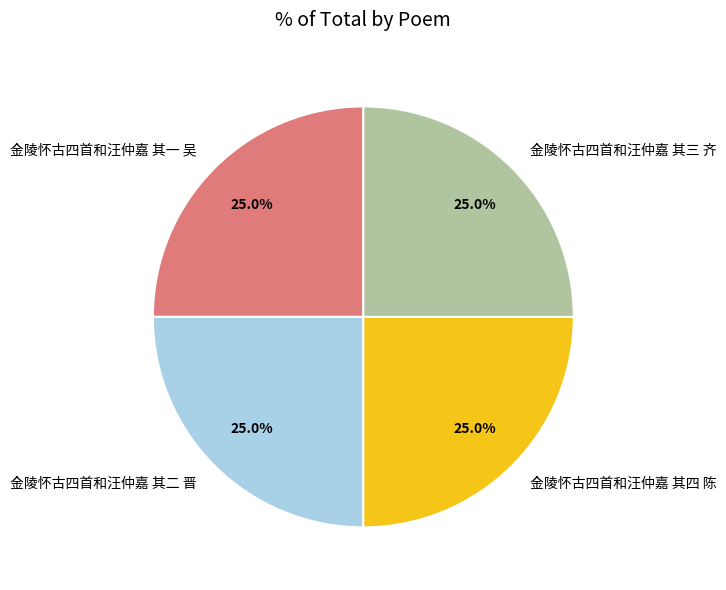

The 金陵怀古四首和汪仲嘉 其一 吴 slice represents 17% of the pie. True or false?

False